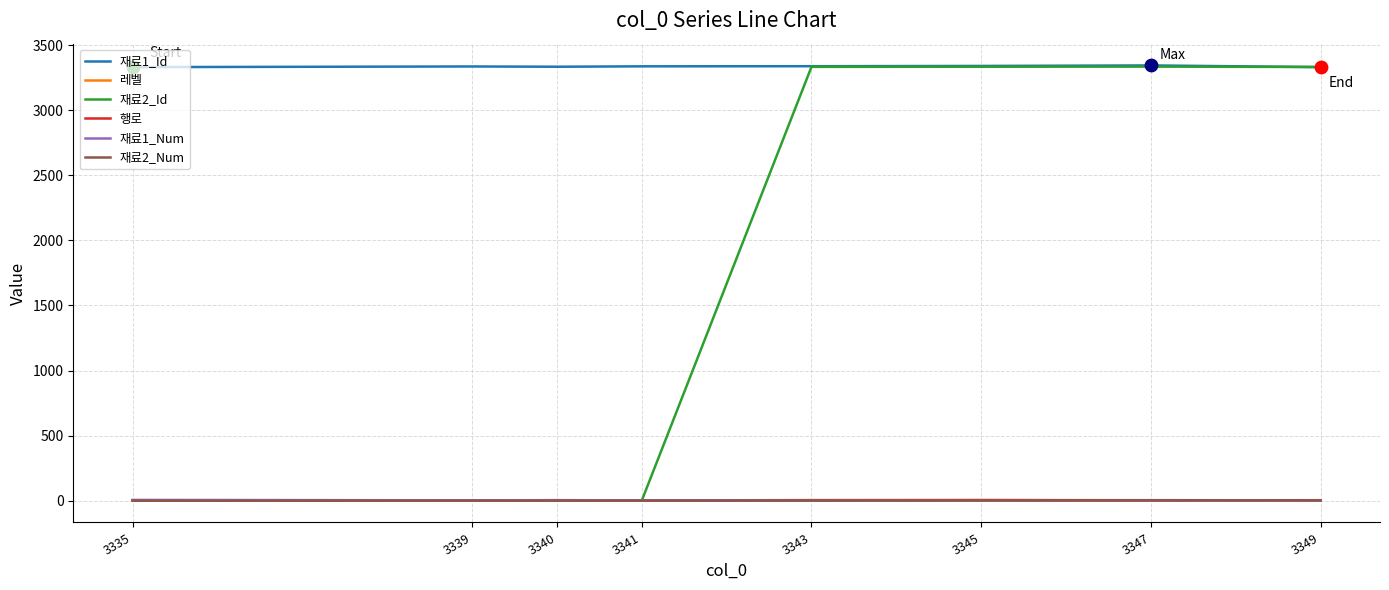

Which series has the largest total across all categories?

재료1_Id